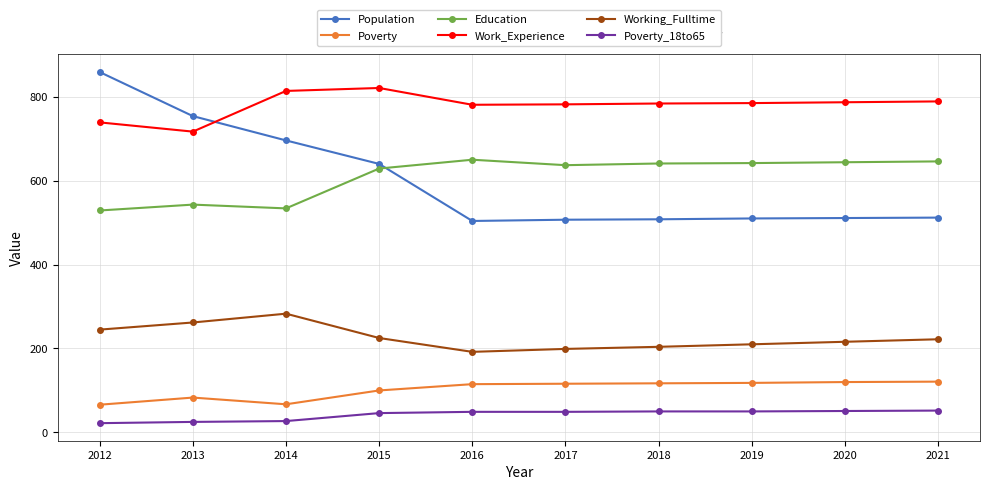

Which series has the largest range (max minus min)?

Population